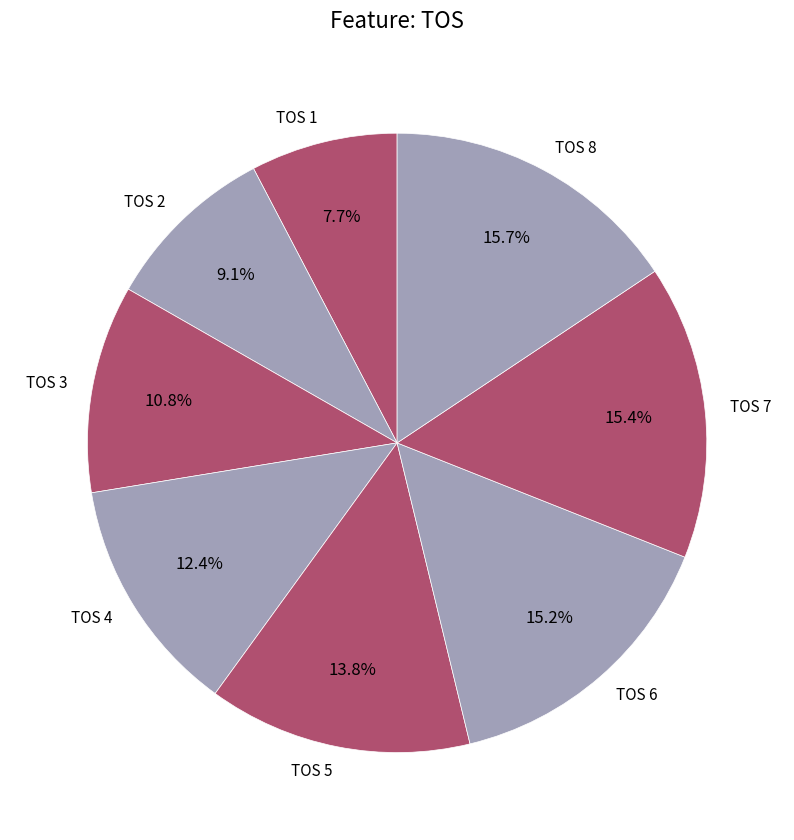

Which category has the smallest portion of the pie?

TOS 1